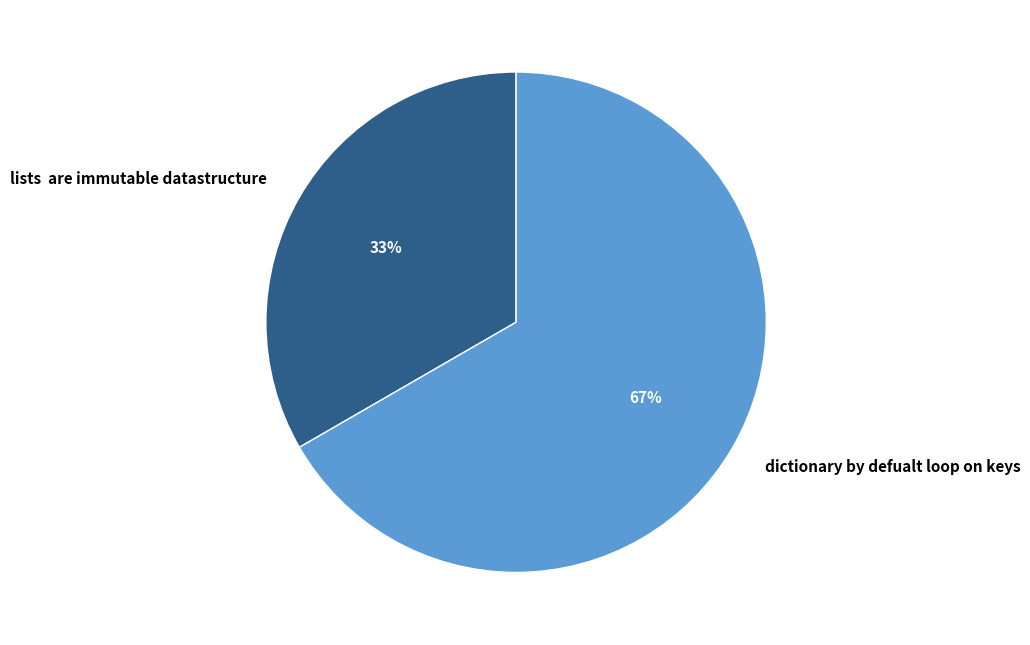

Which slice is the smallest?

lists are immutable datastructure